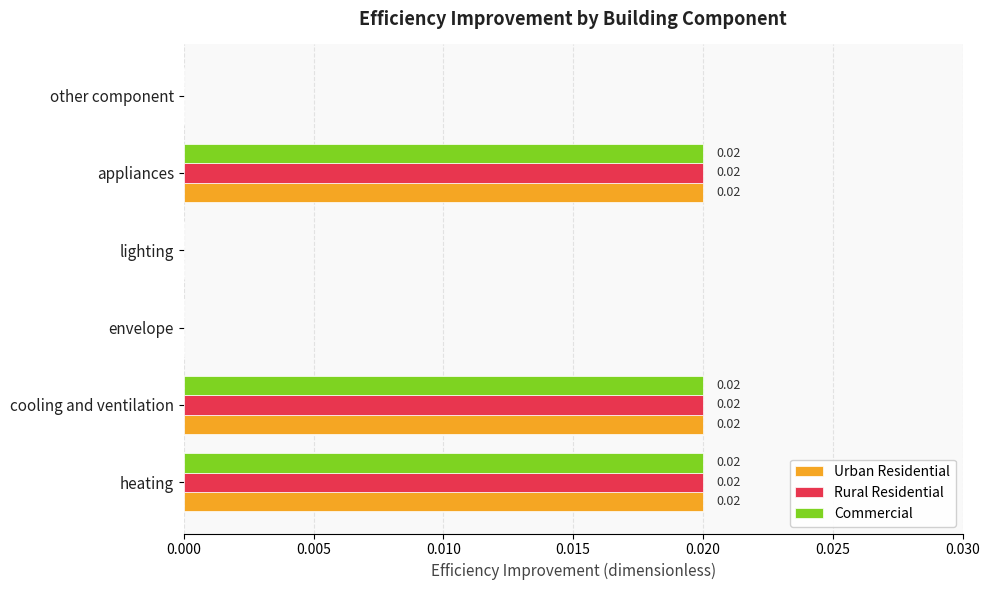

Is the value of Commercial at appliances greater than the value of Urban Residential at other component?

Yes